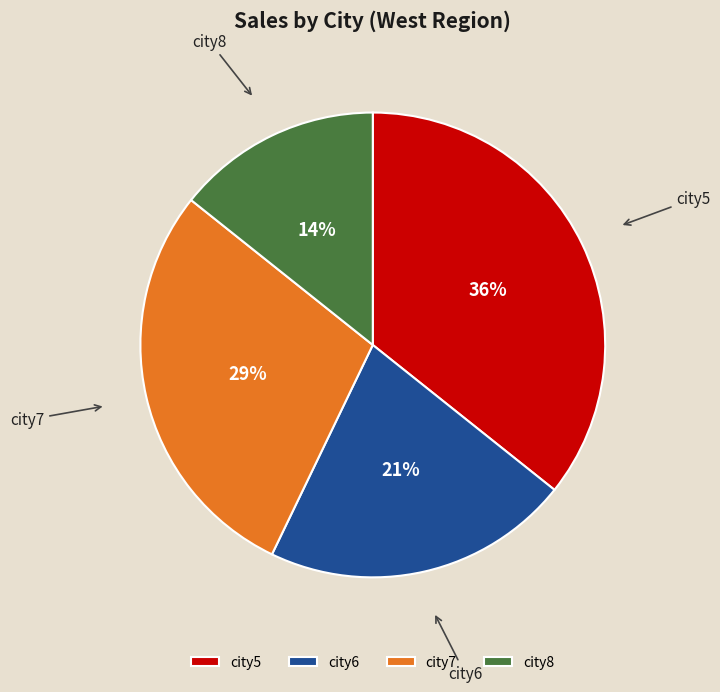

Which category has the biggest portion of the pie?

city5